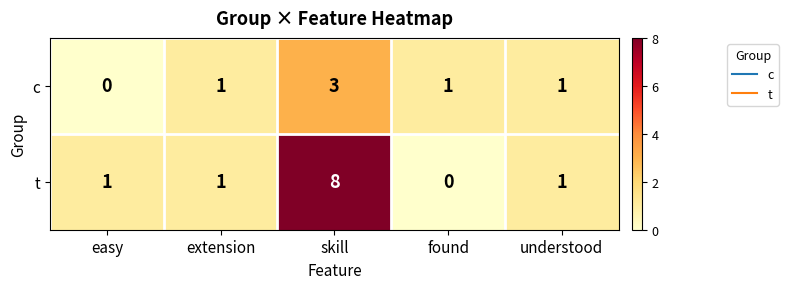

The value of c at understood is 1. True or false?

True